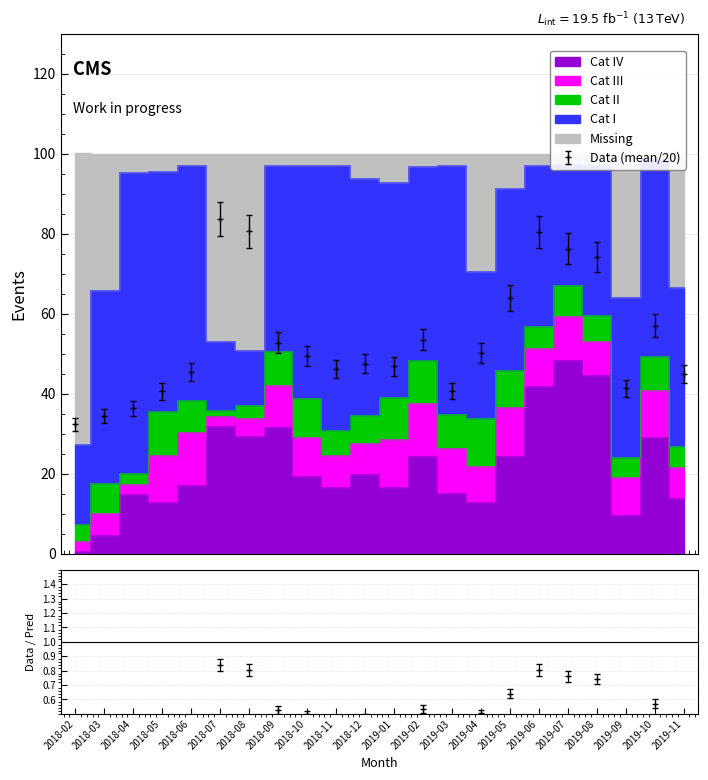

In Cat II, how many points are lower than both neighbors (excluding endpoints)?

6